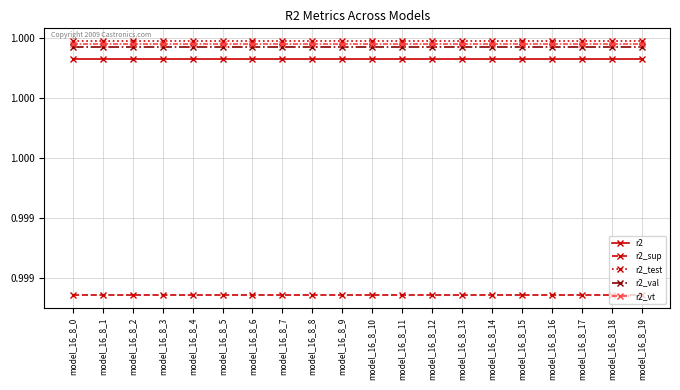

True or false: r2_val has a value of 1.0 at model_16_8_18.

True